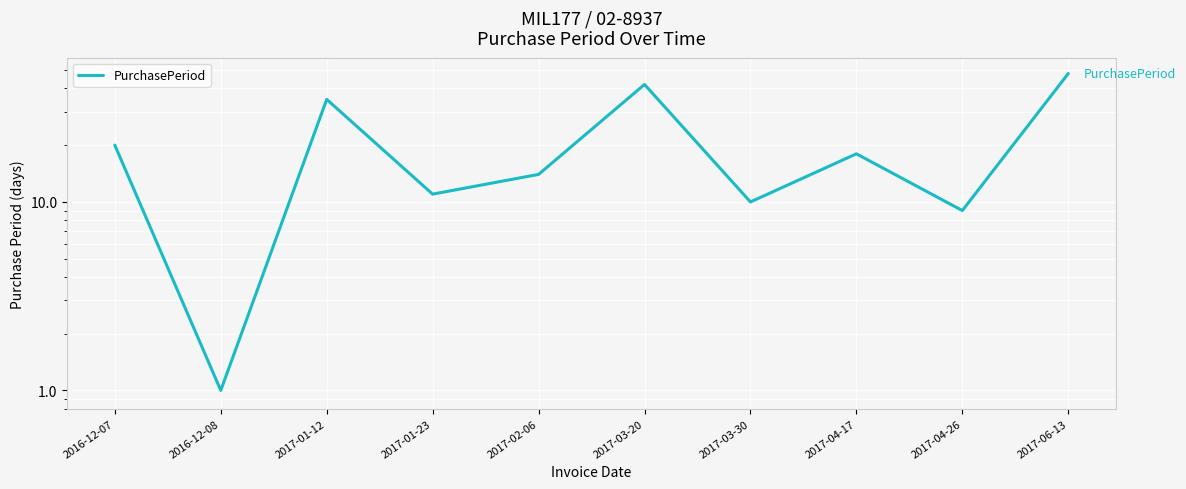

The chart shows a value of 7 at 2017-01-23. True or false?

False